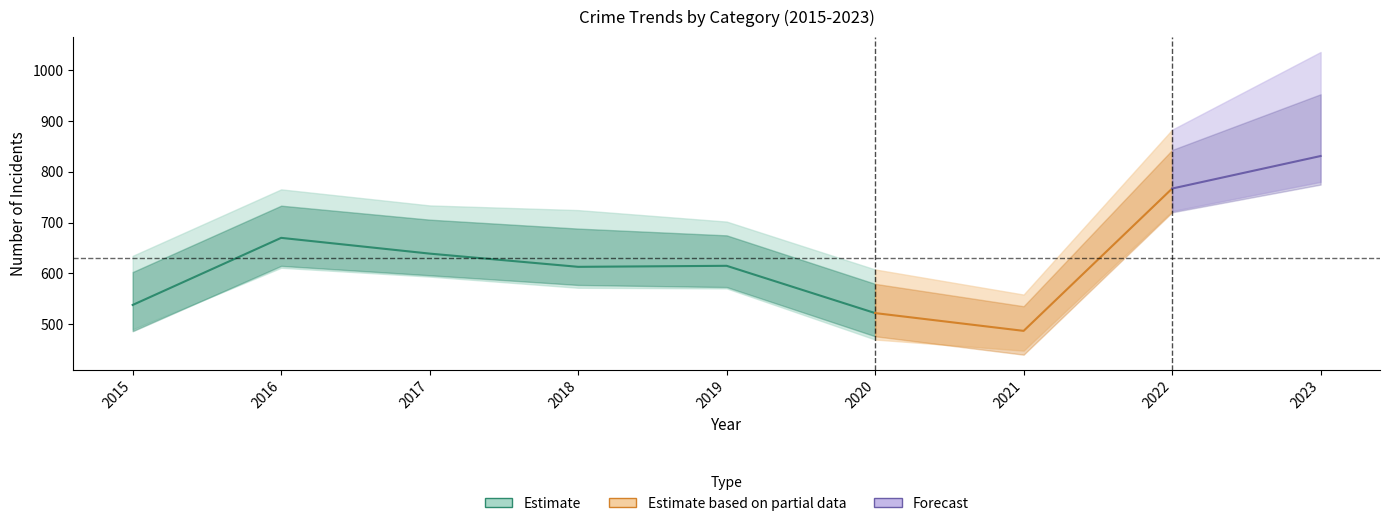

How many data points does each series have?

9